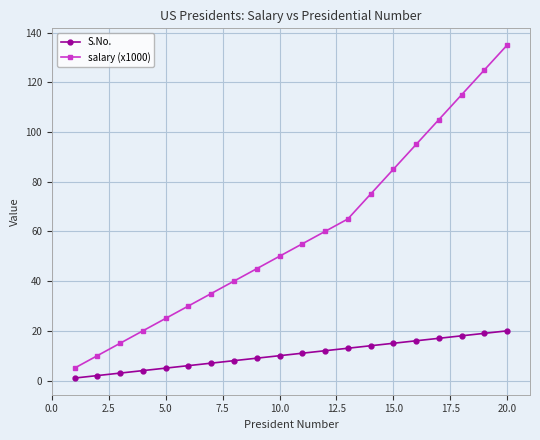

Rank the series by their average value, from lowest to highest.

S.No., salary (x1000)